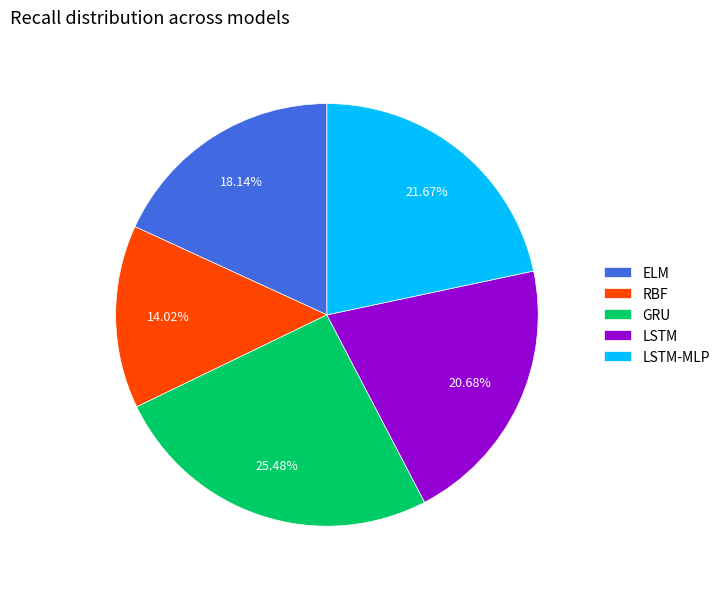

To the nearest percent, what is the difference between the ELM and LSTM slice percentages?

3%